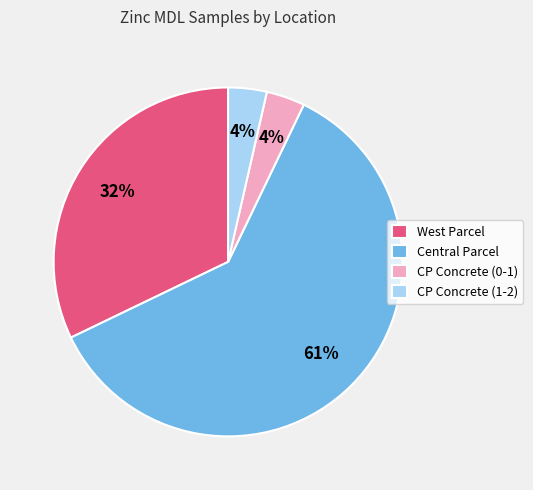

To the nearest percent, what is the average slice percentage?

25%